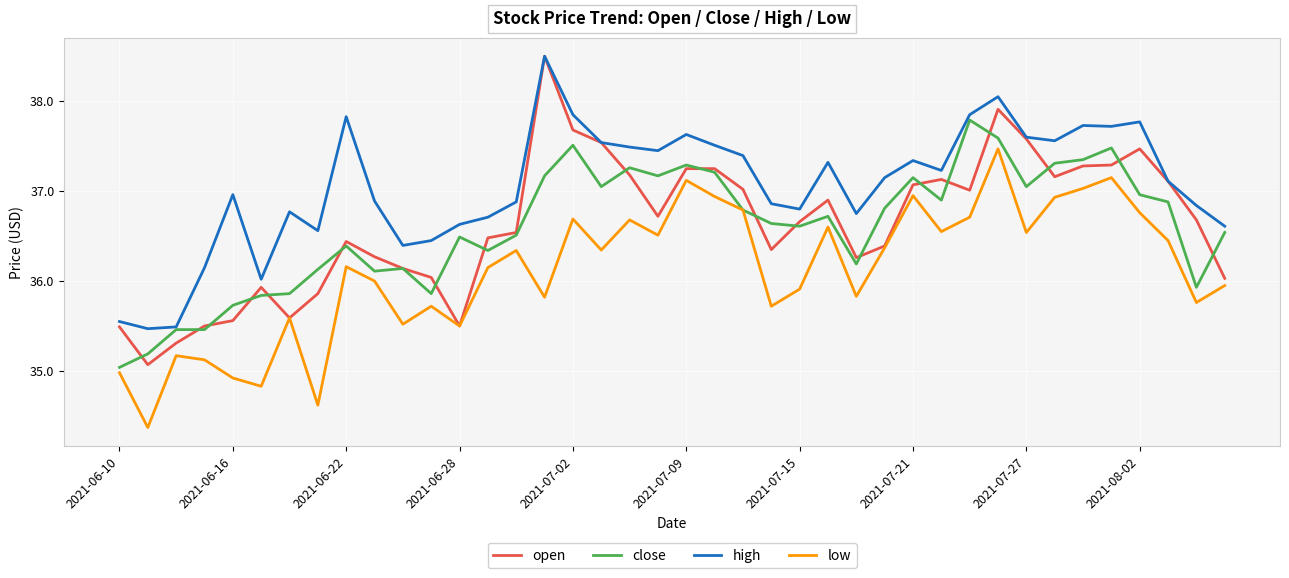

Which series has the widest spread of values?

open